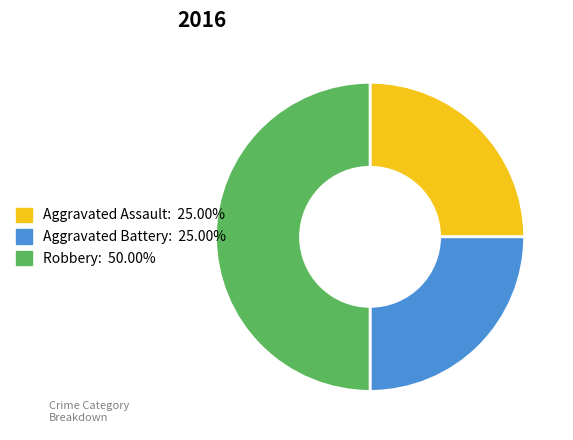

Combined, do Aggravated Assault and Robbery account for over 50%?

Yes